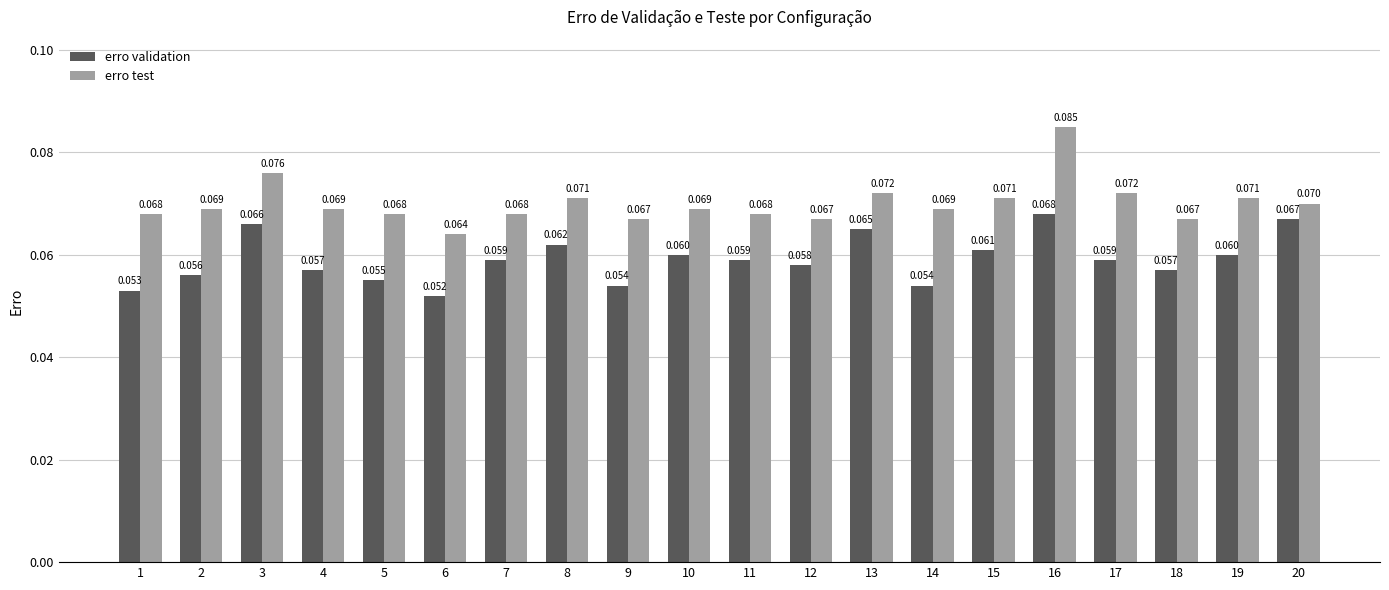

Which series has the largest total across all categories?

erro test